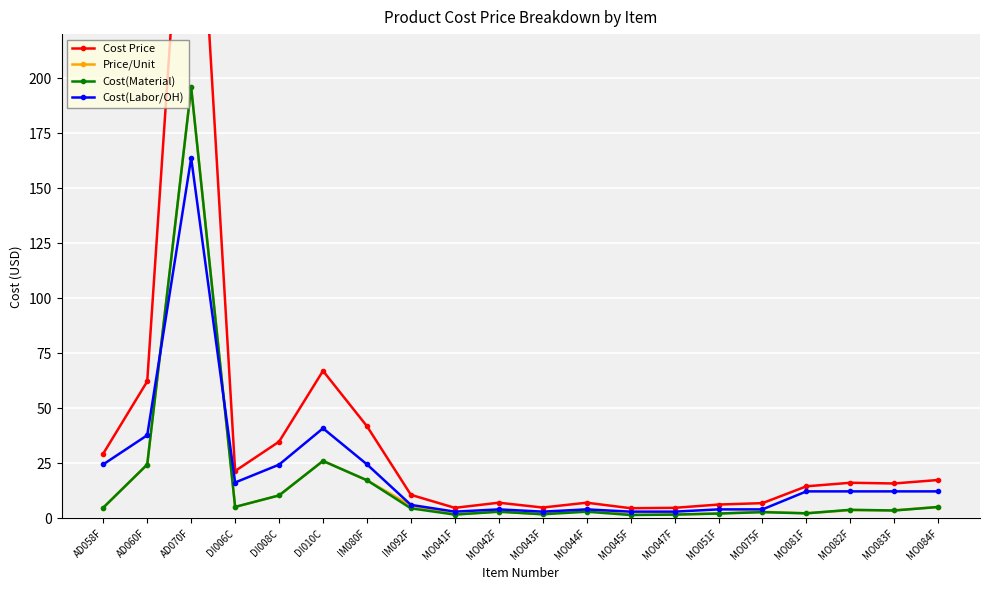

What is the spread (max minus min) of values at MO081F?

12.3